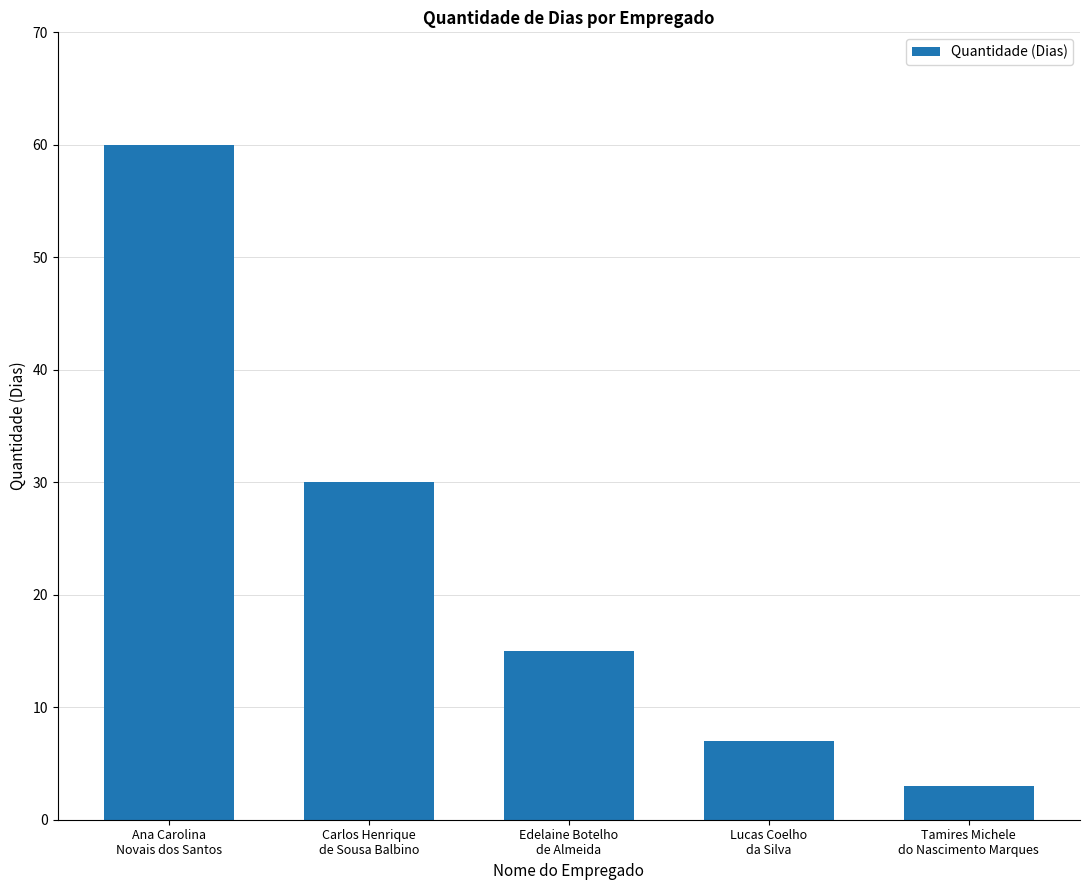

Is it true that the value at Ana Carolina
Novais dos Santos is 60?

True